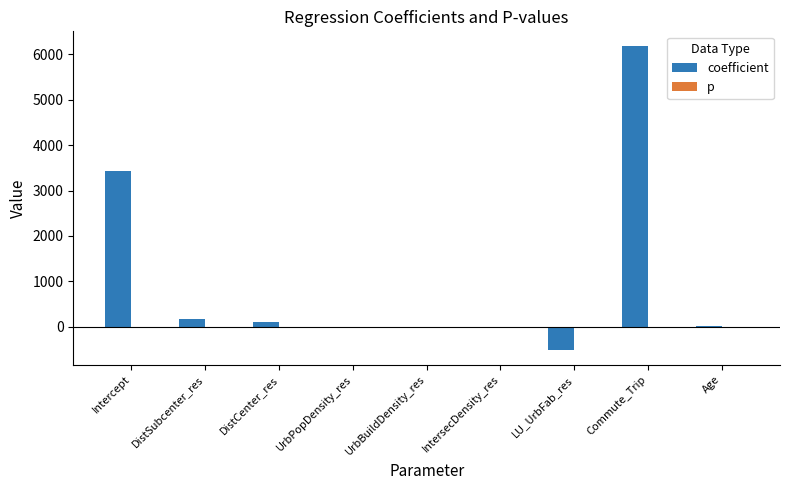

What is the highest value of the coefficient series?

6176.5